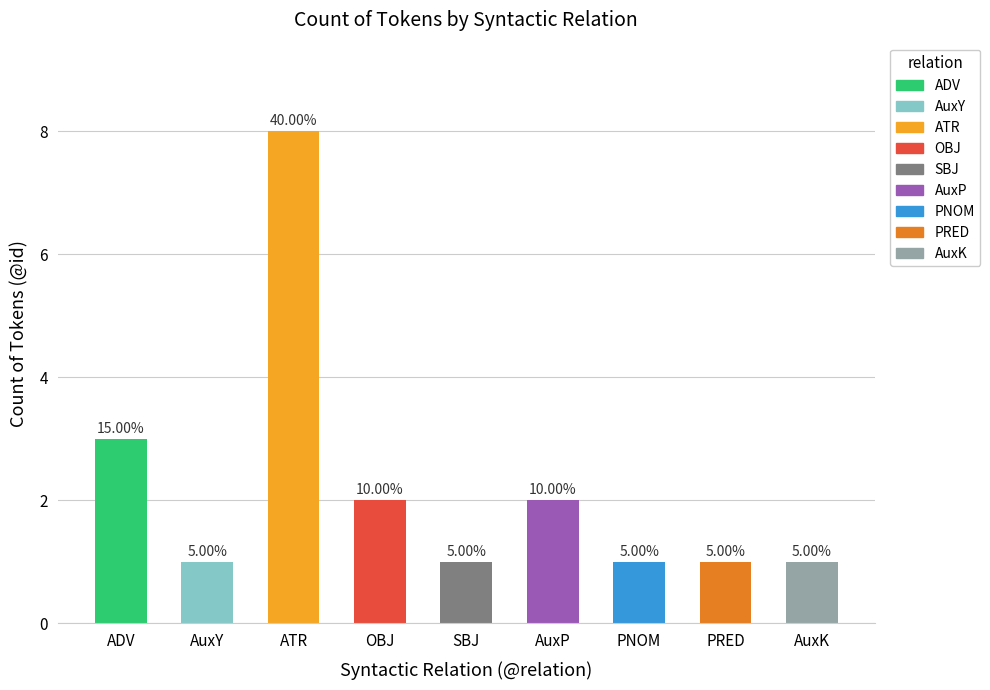

How many bars are there in total?

9